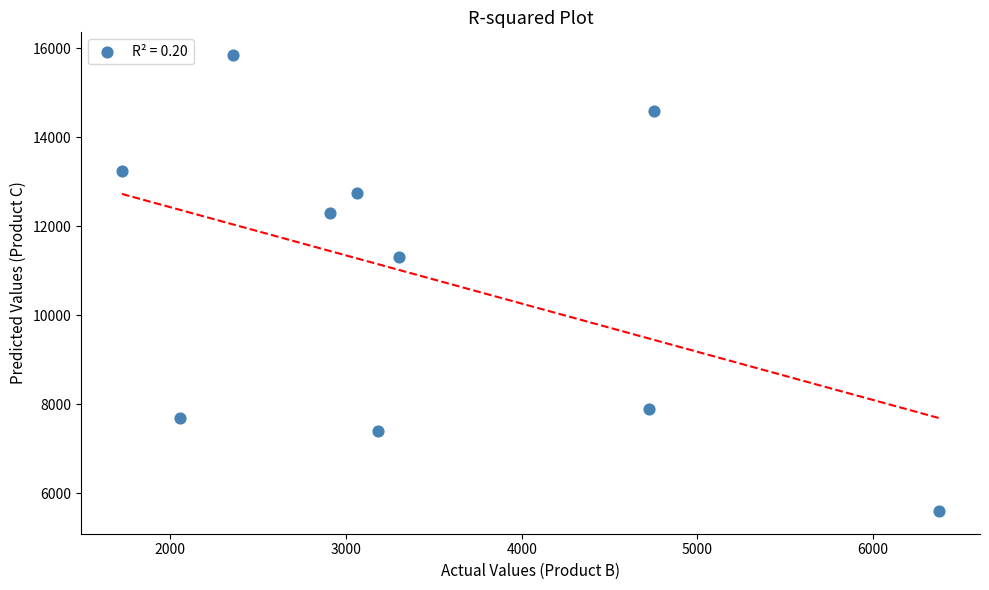

What is the average Y value?

10865